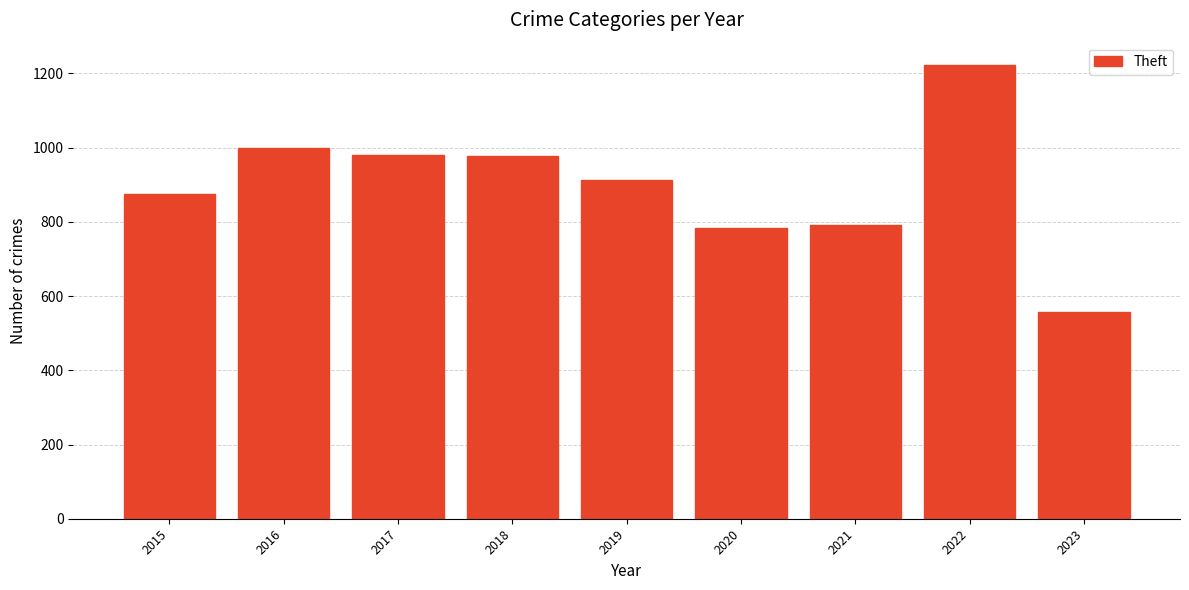

What is the sum of the values at 2017 and 2015?

1853